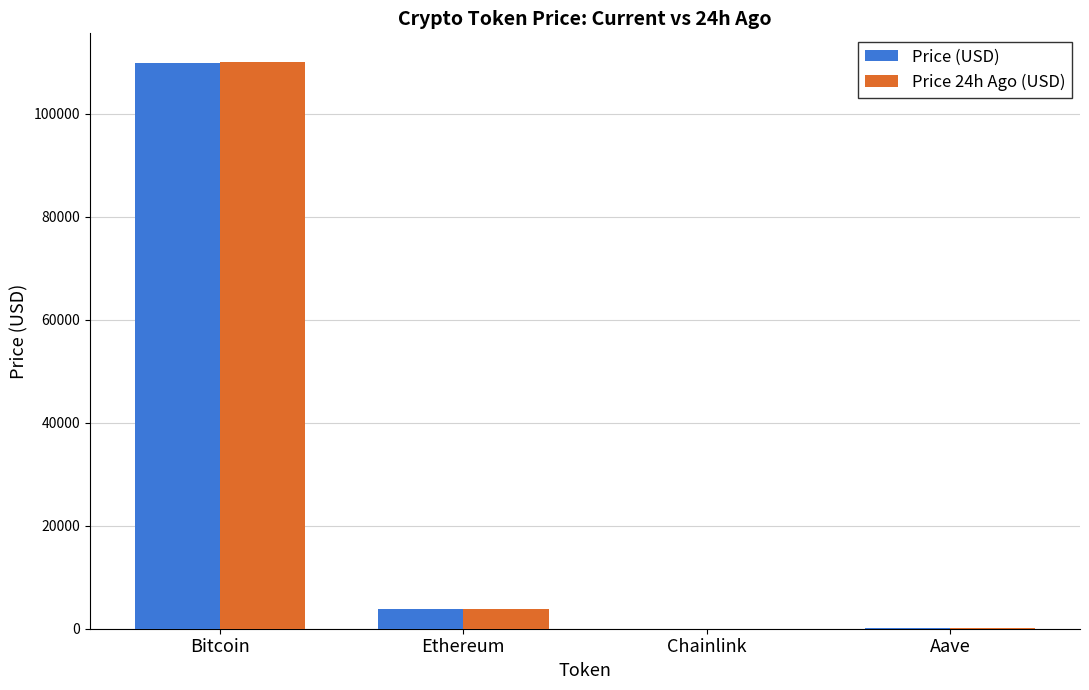

The value of Price 24h Ago (USD) at Chainlink is 17.8. True or false?

True